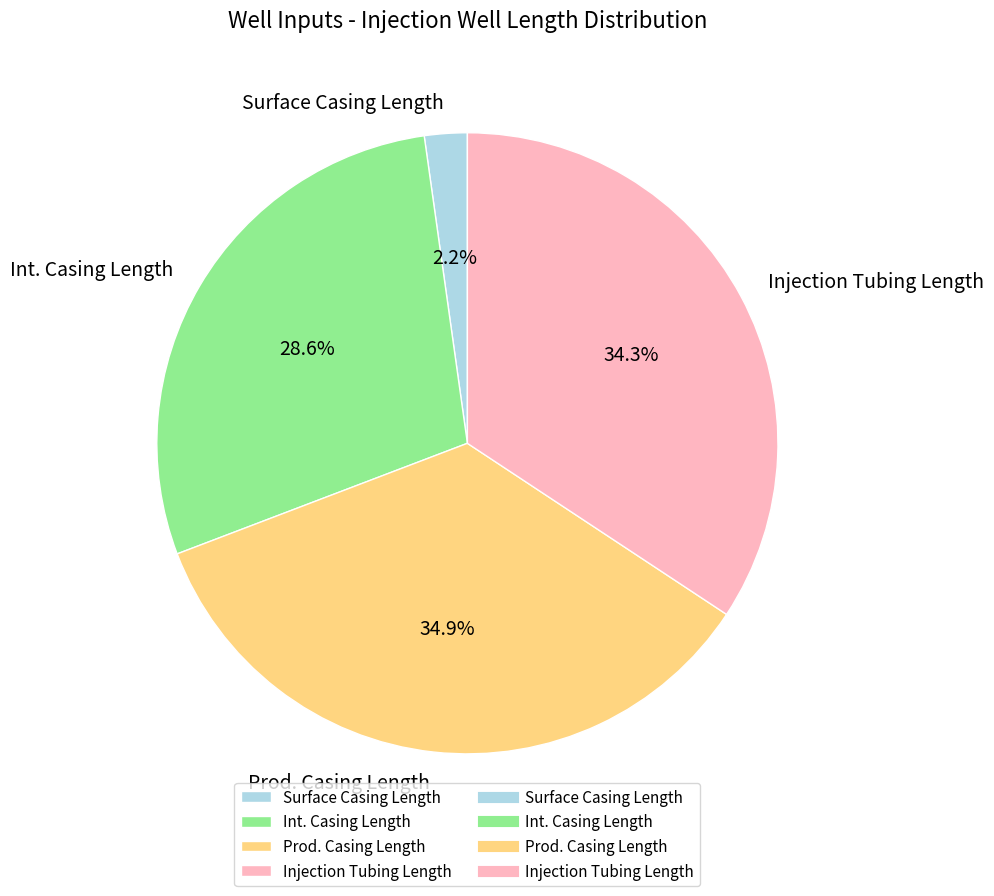

What percentage is NOT represented by Surface Casing Length?

97.8%